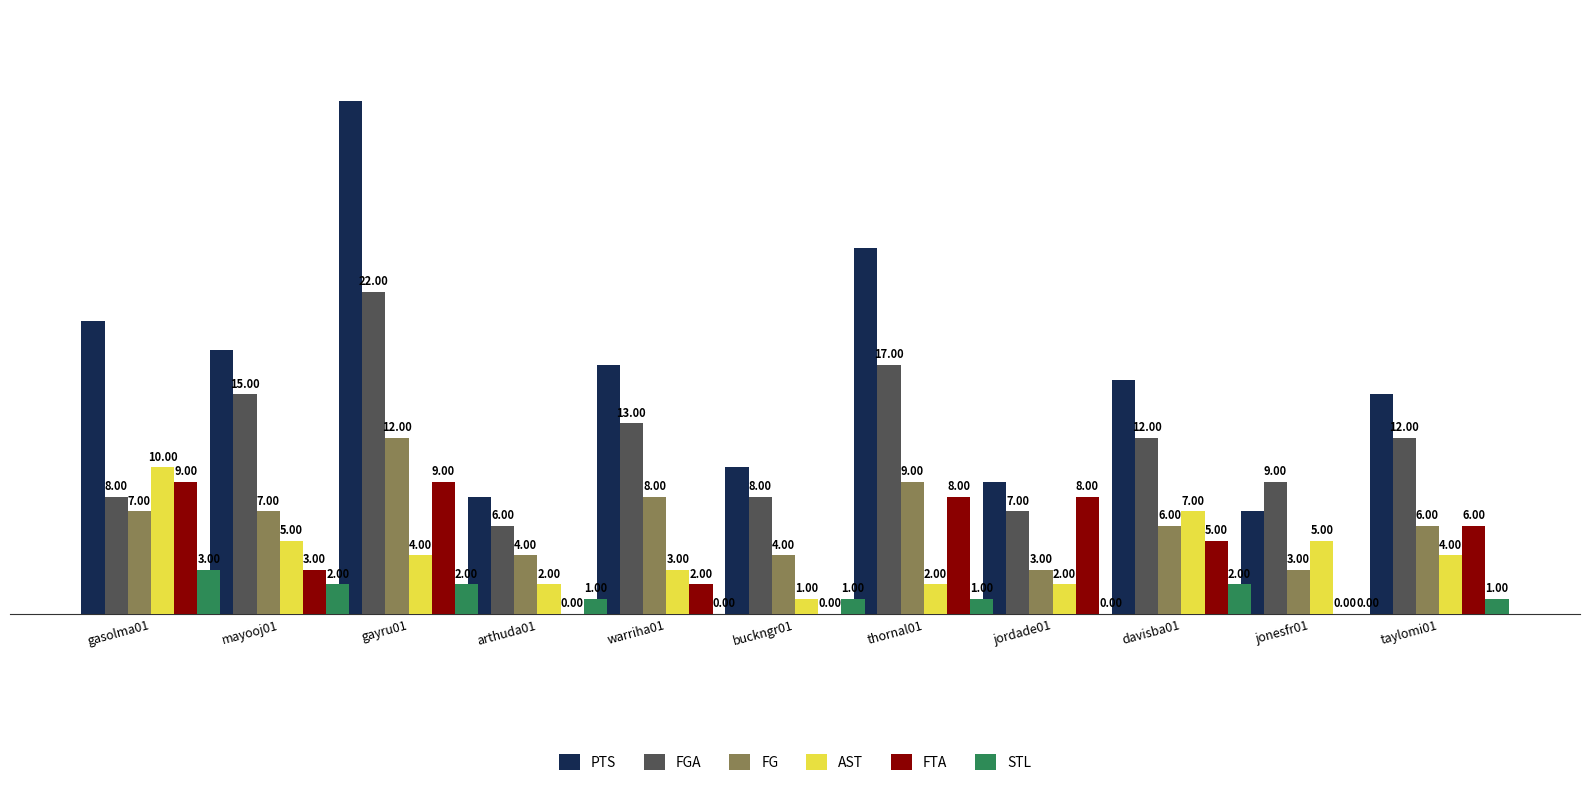

At which category is the sum across all series the highest?

gayru01